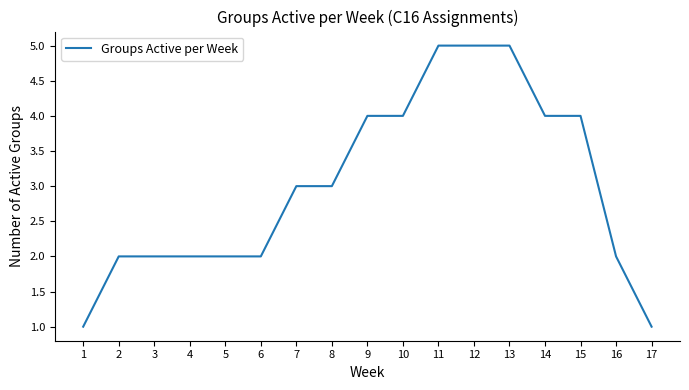

Count the number of categories in the chart.

17